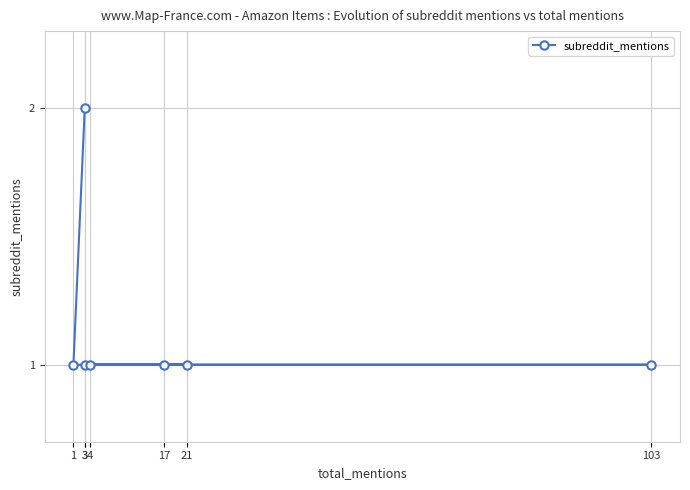

What is the sum of the values at 1 and 3?

3